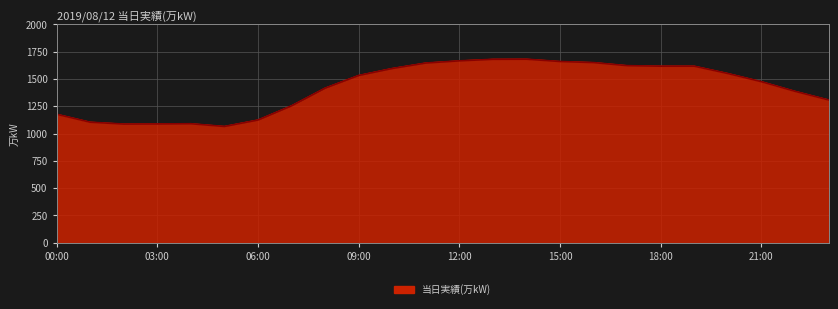

What is the smallest value displayed?

1065